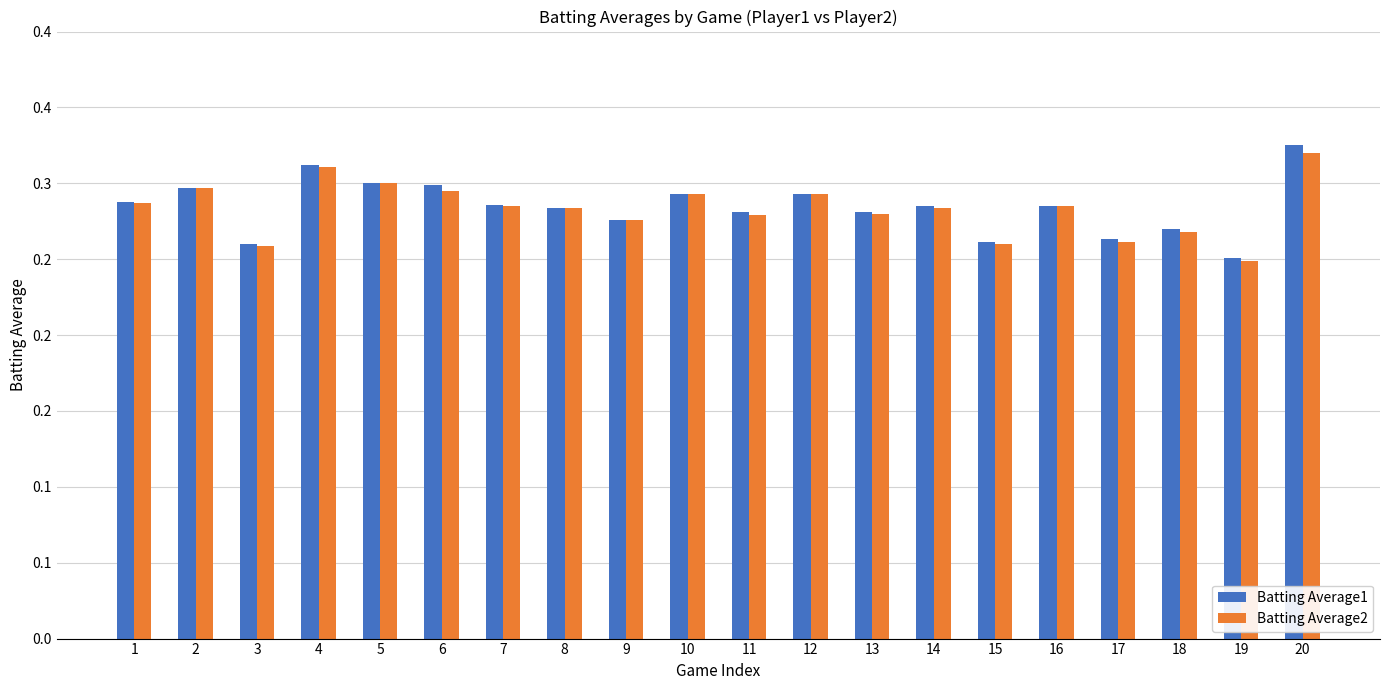

Reading left to right, transcribe all the data shown in this chart.

Batting Average1: 1=0.3	2=0.3	3=0.3	4=0.3	5=0.3	6=0.3	7=0.3	8=0.3	9=0.3	10=0.3	11=0.3	12=0.3	13=0.3	14=0.3	15=0.3	16=0.3	17=0.3	18=0.3	19=0.3	20=0.3
Batting Average2: 1=0.3	2=0.3	3=0.3	4=0.3	5=0.3	6=0.3	7=0.3	8=0.3	9=0.3	10=0.3	11=0.3	12=0.3	13=0.3	14=0.3	15=0.3	16=0.3	17=0.3	18=0.3	19=0.2	20=0.3